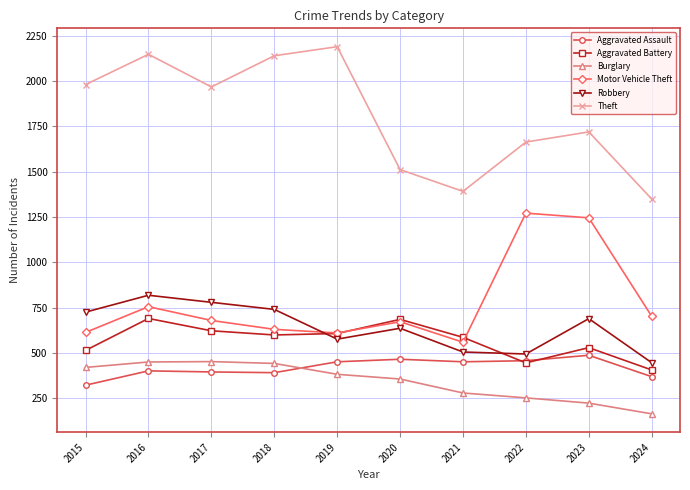

What is the sum of the Theft values at 2022 and 2024?

3014